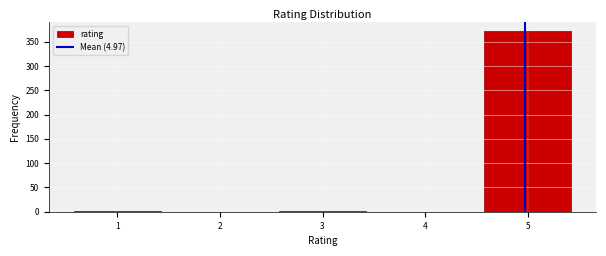

What is the maximum value shown in the chart?

372